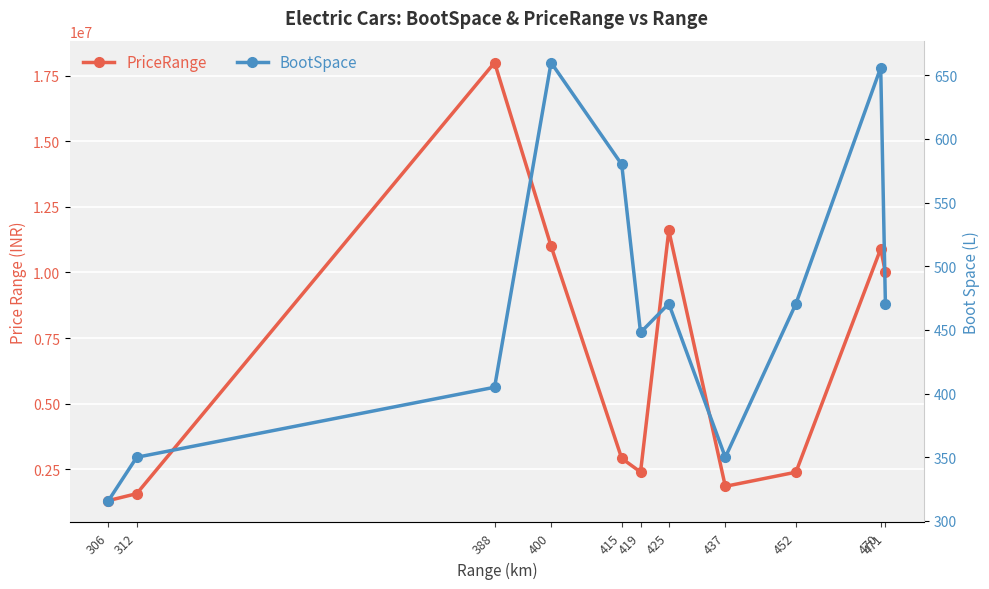

True or false: BootSpace and PriceRange cross at least once.

False